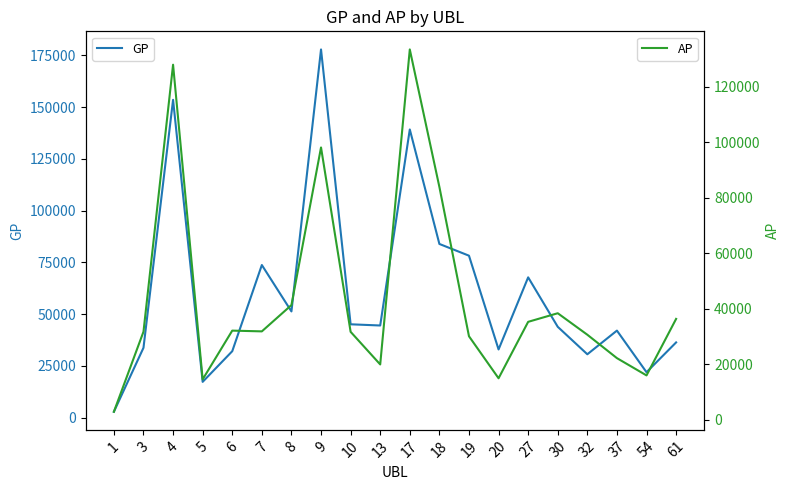

Which category has the highest value in the GP series?

9